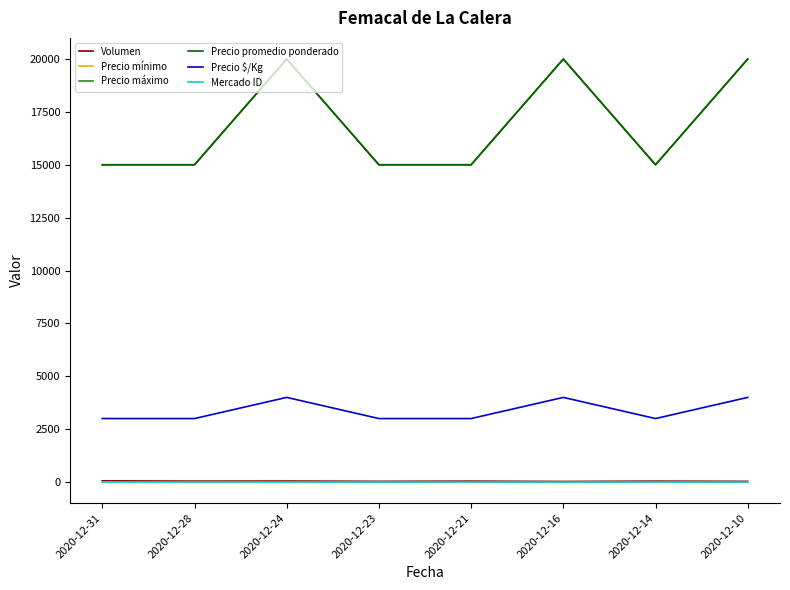

Rank the series at 2020-12-24 from lowest to highest value.

Mercado ID, Volumen, Precio $/Kg, Precio mínimo, Precio máximo, Precio promedio ponderado